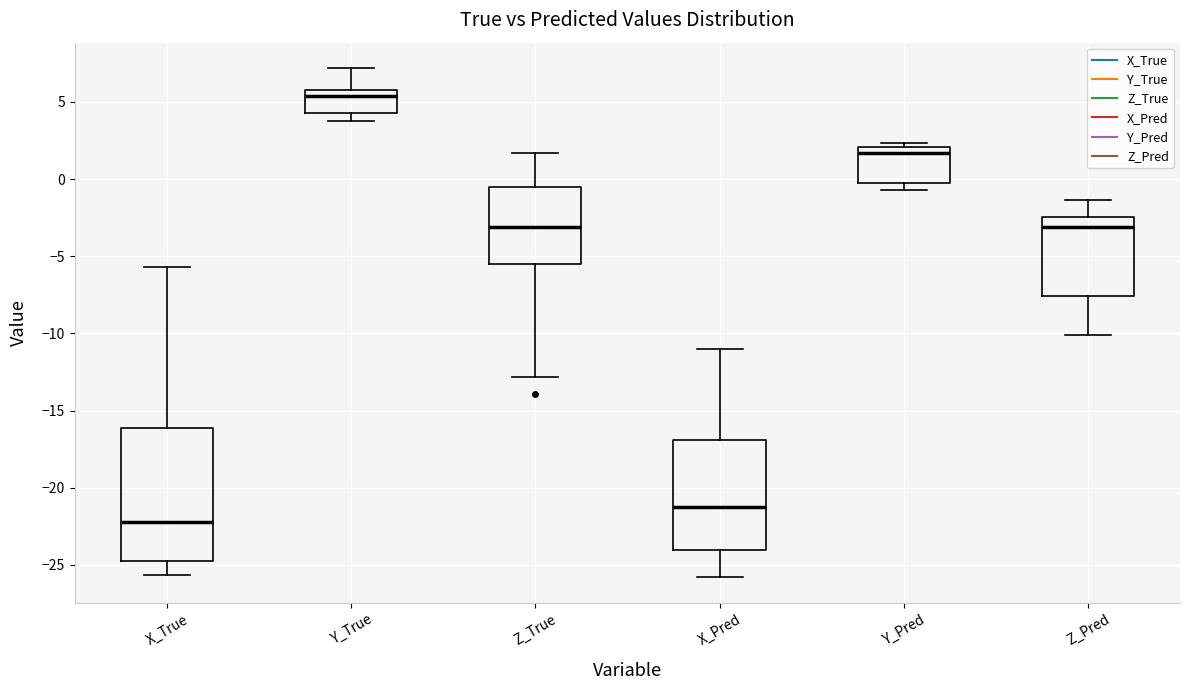

Reading left to right, transcribe this box plot: for each box, give where its median line is, the range the box spans, and where its two whiskers end, as read against the y-axis. The values are not printed on the chart, so give them approximately, as read against the axis.

X_True: median -22.0, box -24.5 to -16.0, whiskers -25.5 to -5.5
Y_True: median 5.5, box 4.5 to 6.0, whiskers 4.0 to 7.0
Z_True: median -3.0, box -5.5 to -0.5, whiskers -13.0 to 1.5
X_Pred: median -21.5, box -24.0 to -17.0, whiskers -26.0 to -11.0
Y_Pred: median 1.5, box -0.5 to 2.0, whiskers -0.5 (just below the box's lower edge) to 2.5
Z_Pred: median -3.0, box -7.5 to -2.5, whiskers -10.0 to -1.5